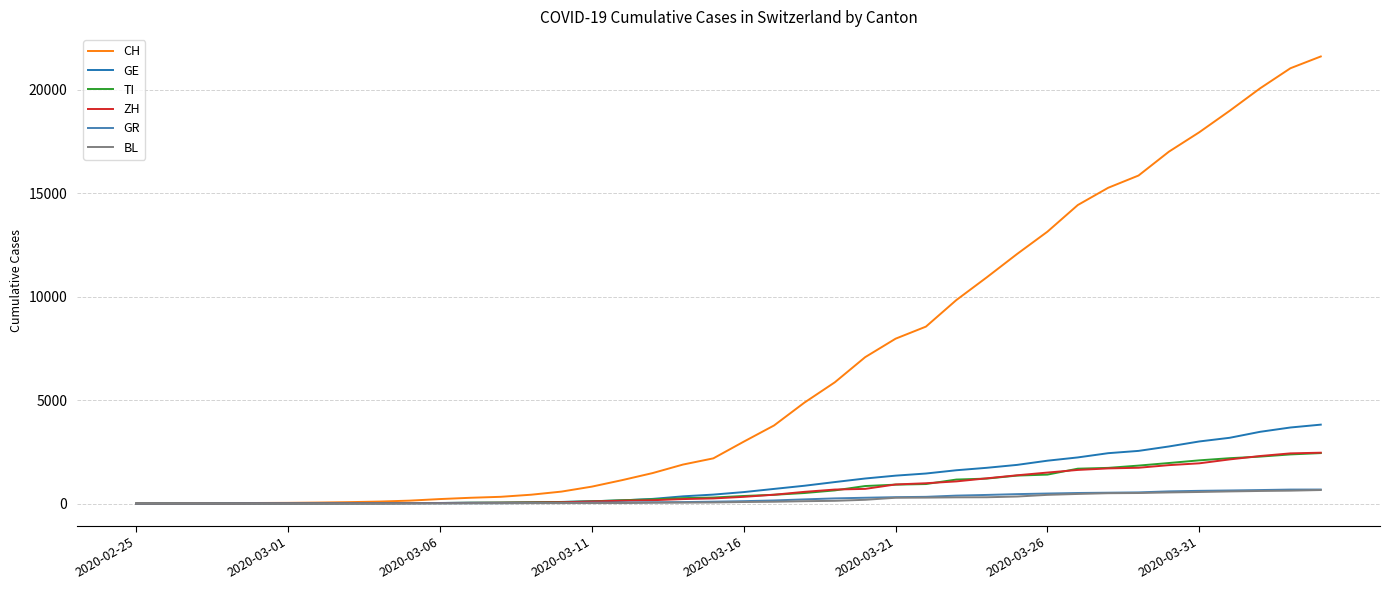

What is the maximum value for TI?

2442